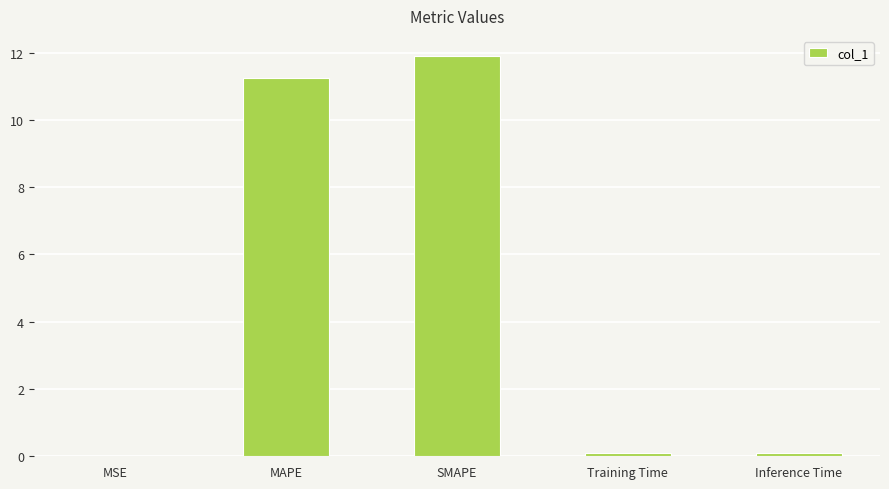

Which has a higher value, Inference Time or MAPE?

MAPE